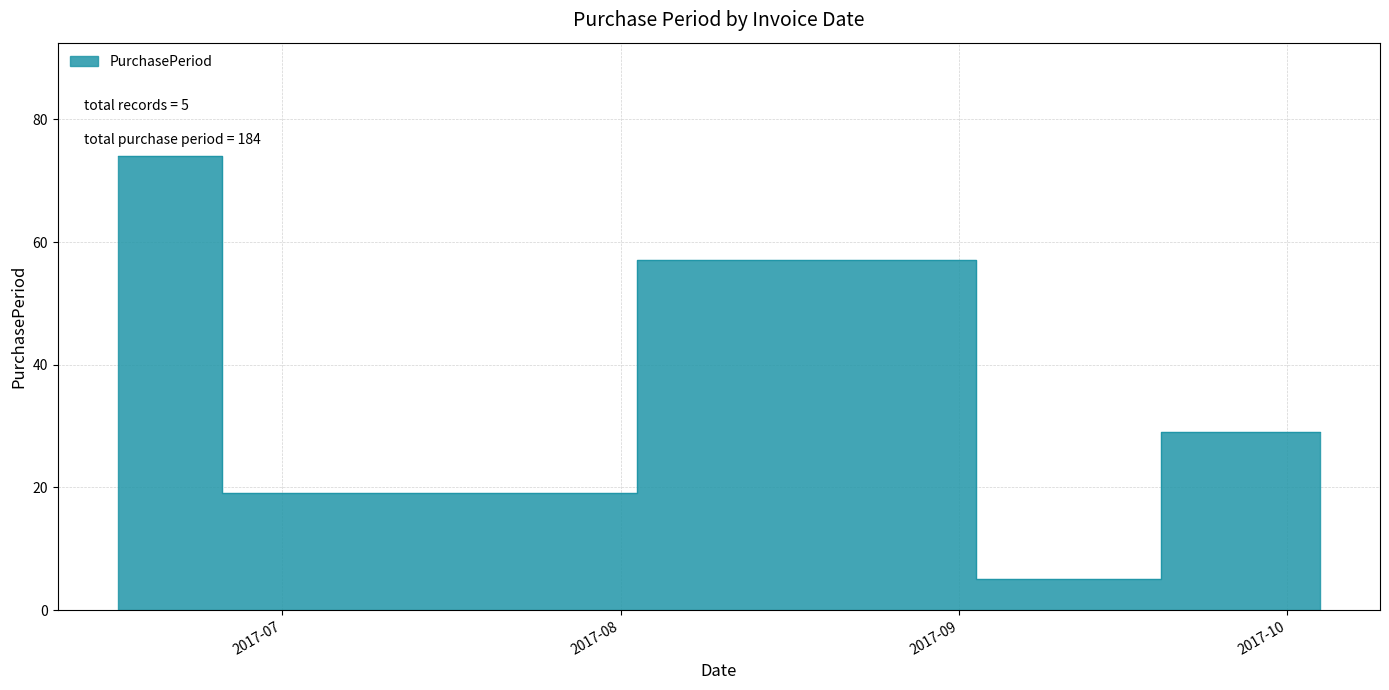

What is the smallest value displayed?

5